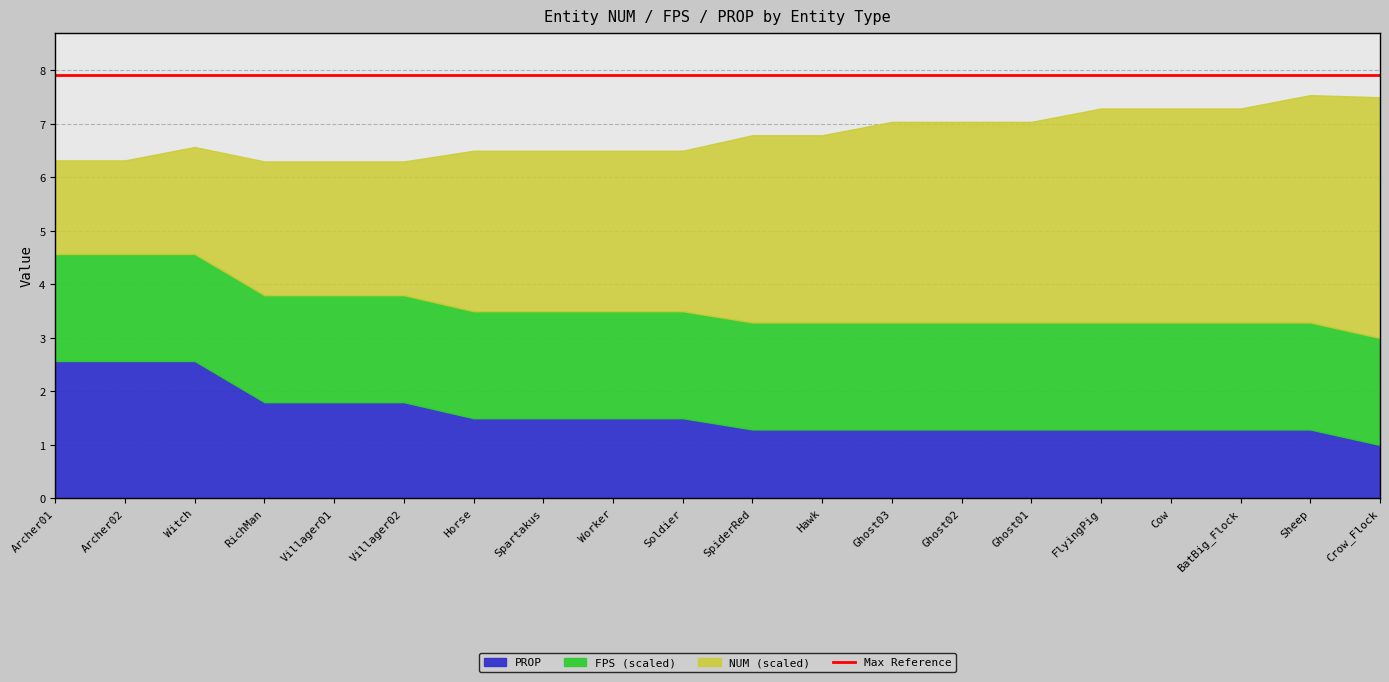

True or false: FPS and NUM (entities) intersect in this chart.

False